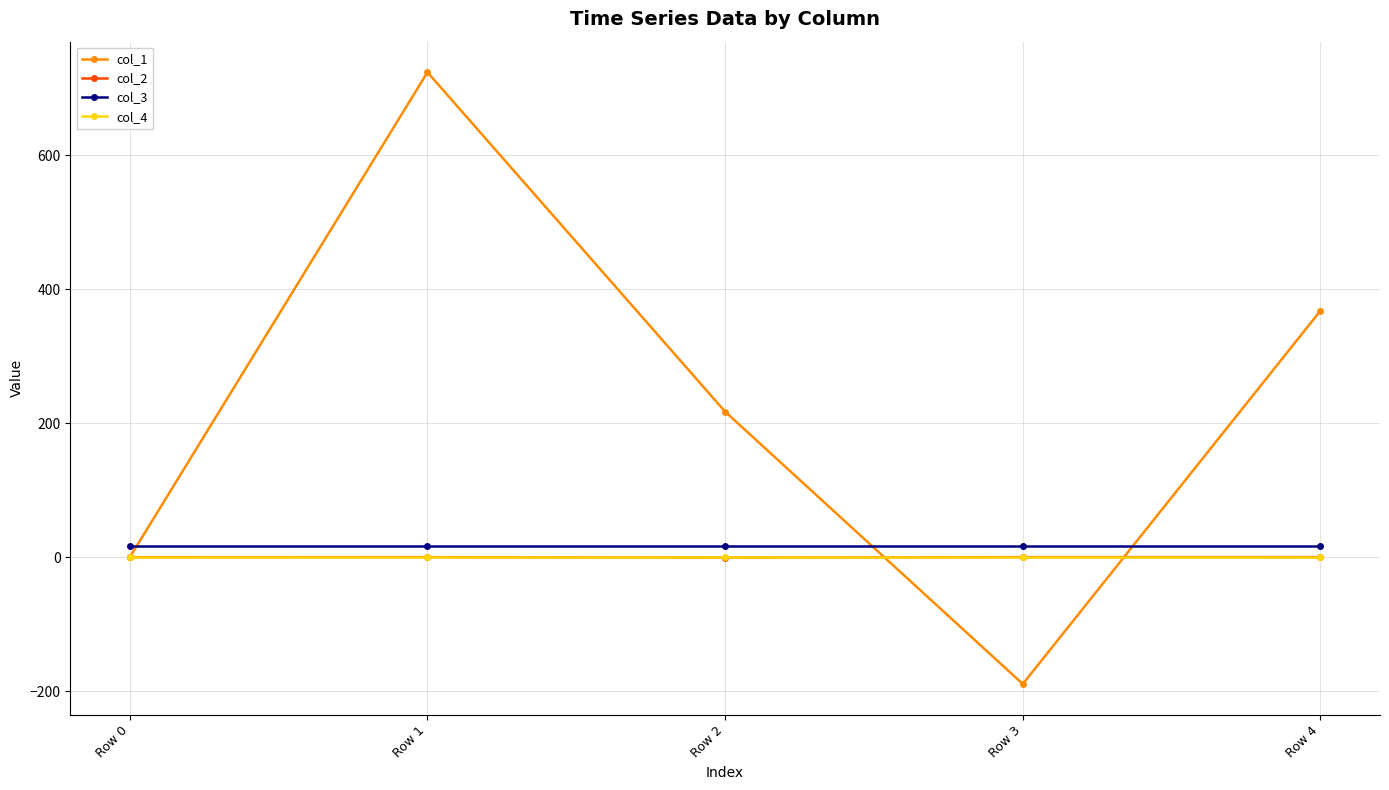

What is the greatest value displayed?

723.9